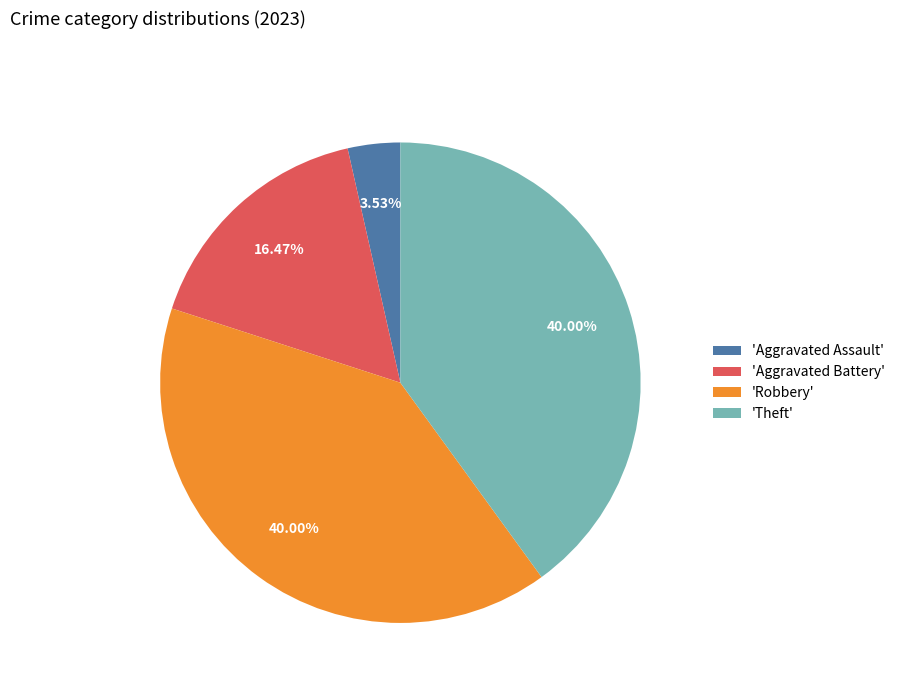

Does 'Robbery' account for over 50% of the chart?

No